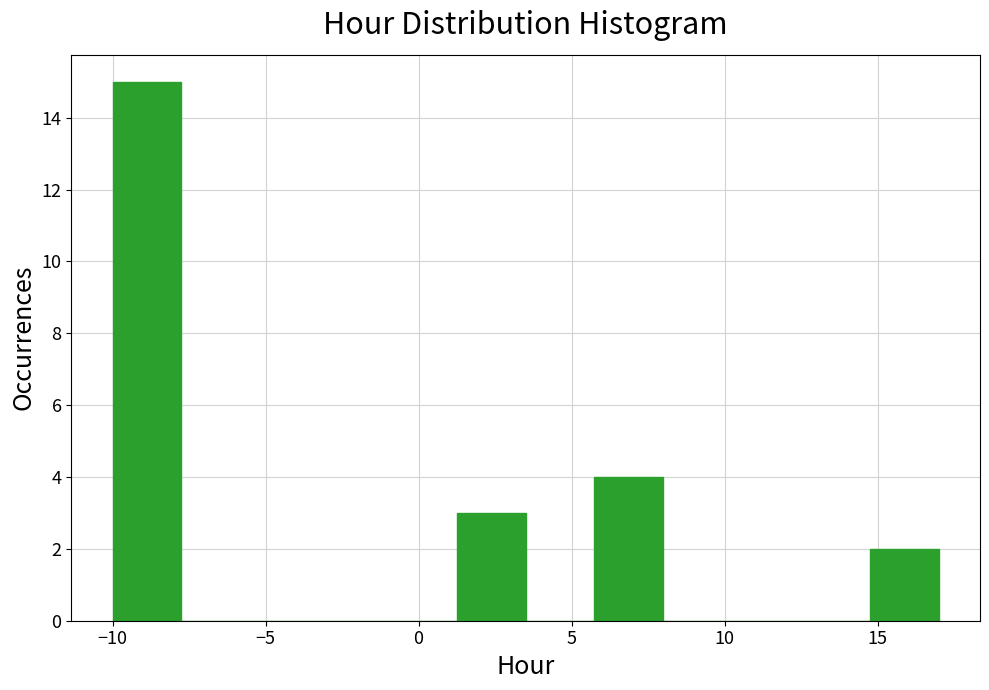

Reading left to right, transcribe this chart: for each bar, give the range it covers on the x-axis and its height. Neither the bar edges nor the heights are printed on the chart, so give them approximately, as read against the axes.

-10.00 to -7.75: 15
-7.75 to -5.50: 0
-5.50 to -3.25: 0
-3.25 to -1.00: 0
-1.00 to 1.25: 0
1.25 to 3.50: 3
3.50 to 5.75: 0
5.75 to 8.00: 4
8.00 to 10.25: 0
10.25 to 12.50: 0
12.50 to 14.75: 0
14.75 to 17.00: 2